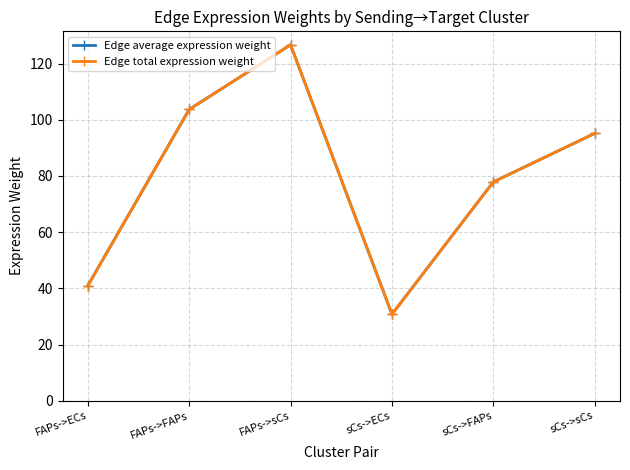

What is the difference between the maximum and second lowest values in the Edge average expression weight series?

85.7